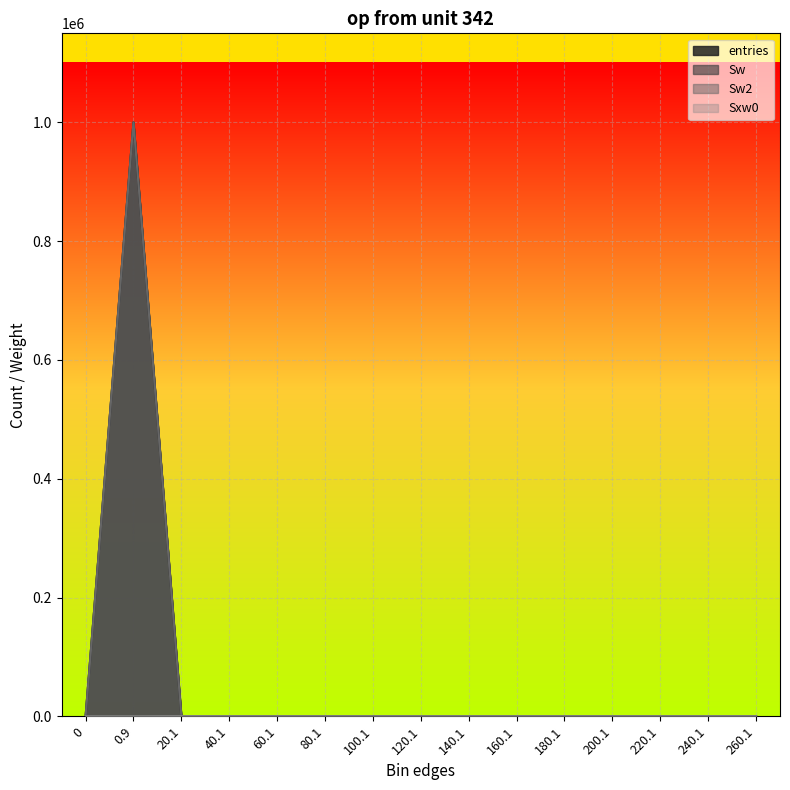

True or false: Sw has more than 0 points higher than both neighbors.

True